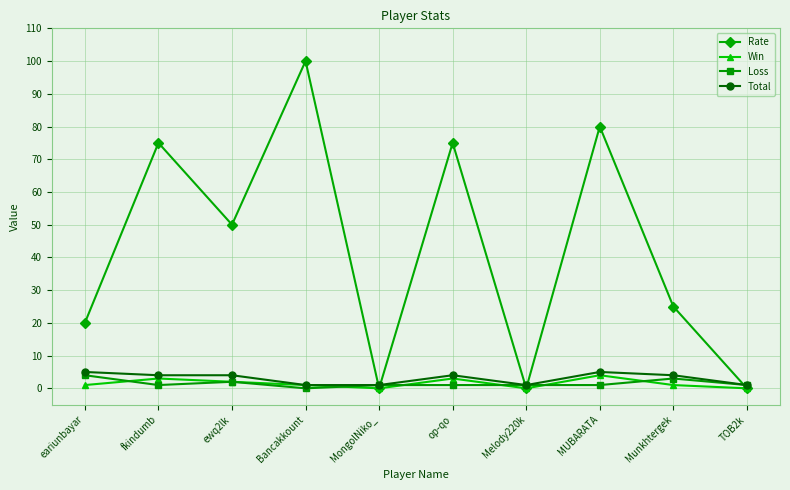

How many intersections are there between Total and Rate?

5